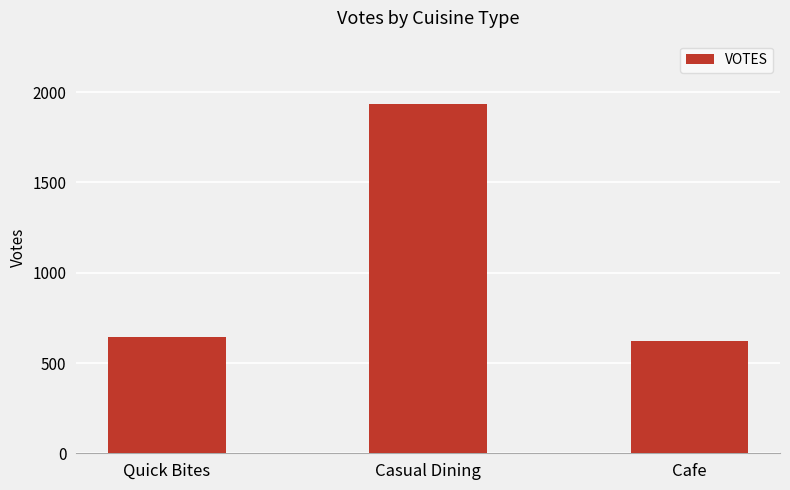

What position from the right is Cafe?

1